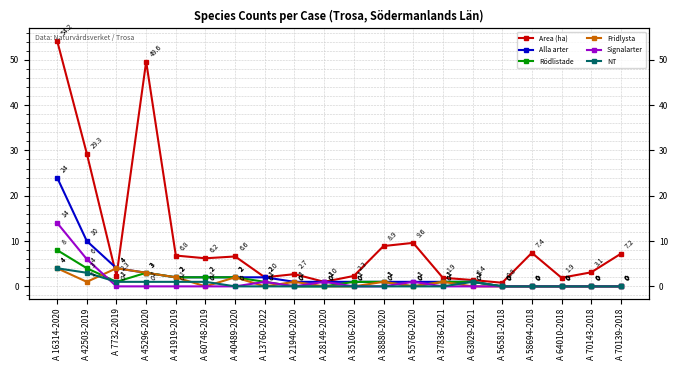

What is the maximum value shown in the chart?

54.2